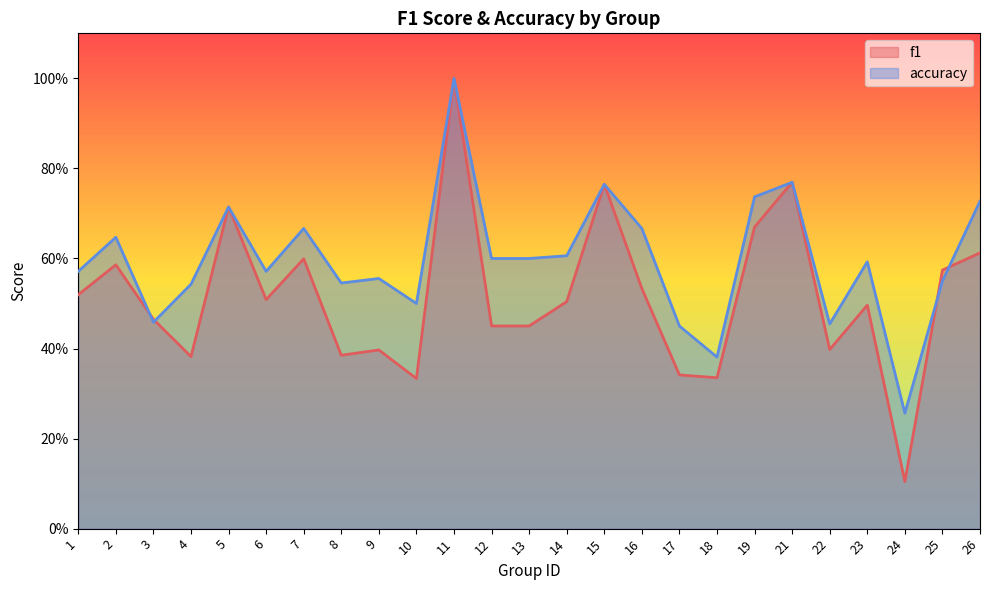

The accuracy series shows 0.9 at 23. True or false?

False